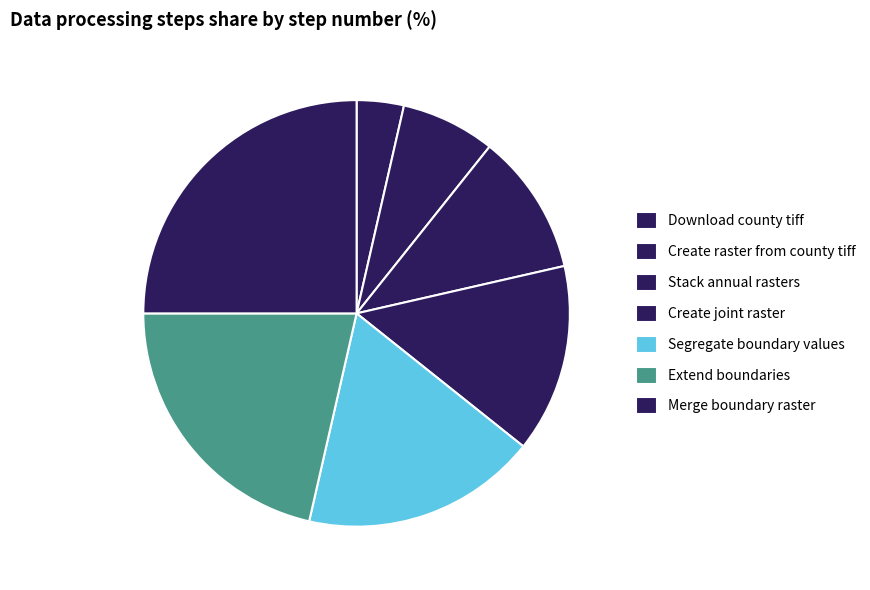

What is the change in value from Download county tiff to Stack annual rasters?

+2